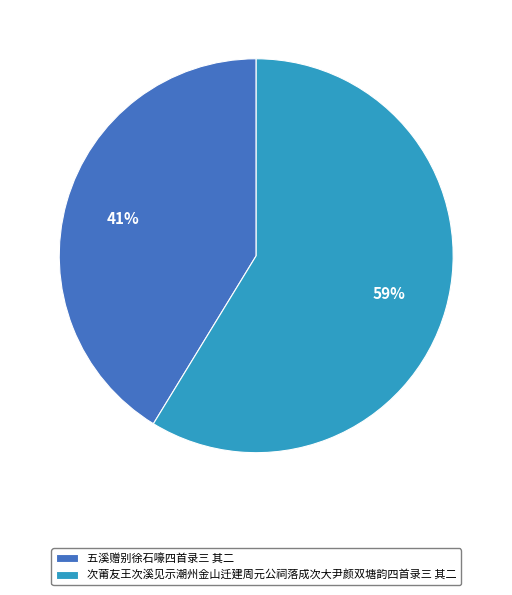

How many segments does this pie chart have?

2